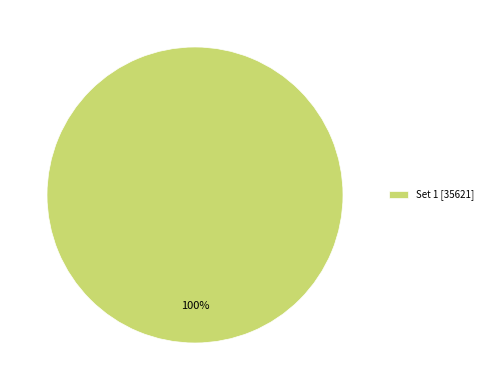

To the nearest percent, what portion does Set 1 [35621] represent?

100%